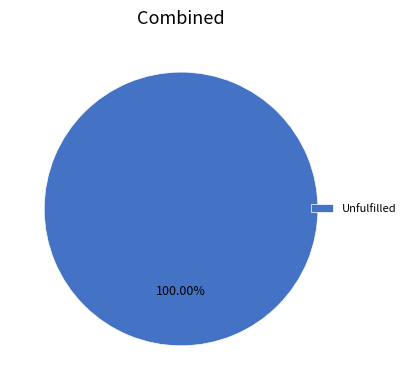

Is Unfulfilled the majority of the pie?

Yes